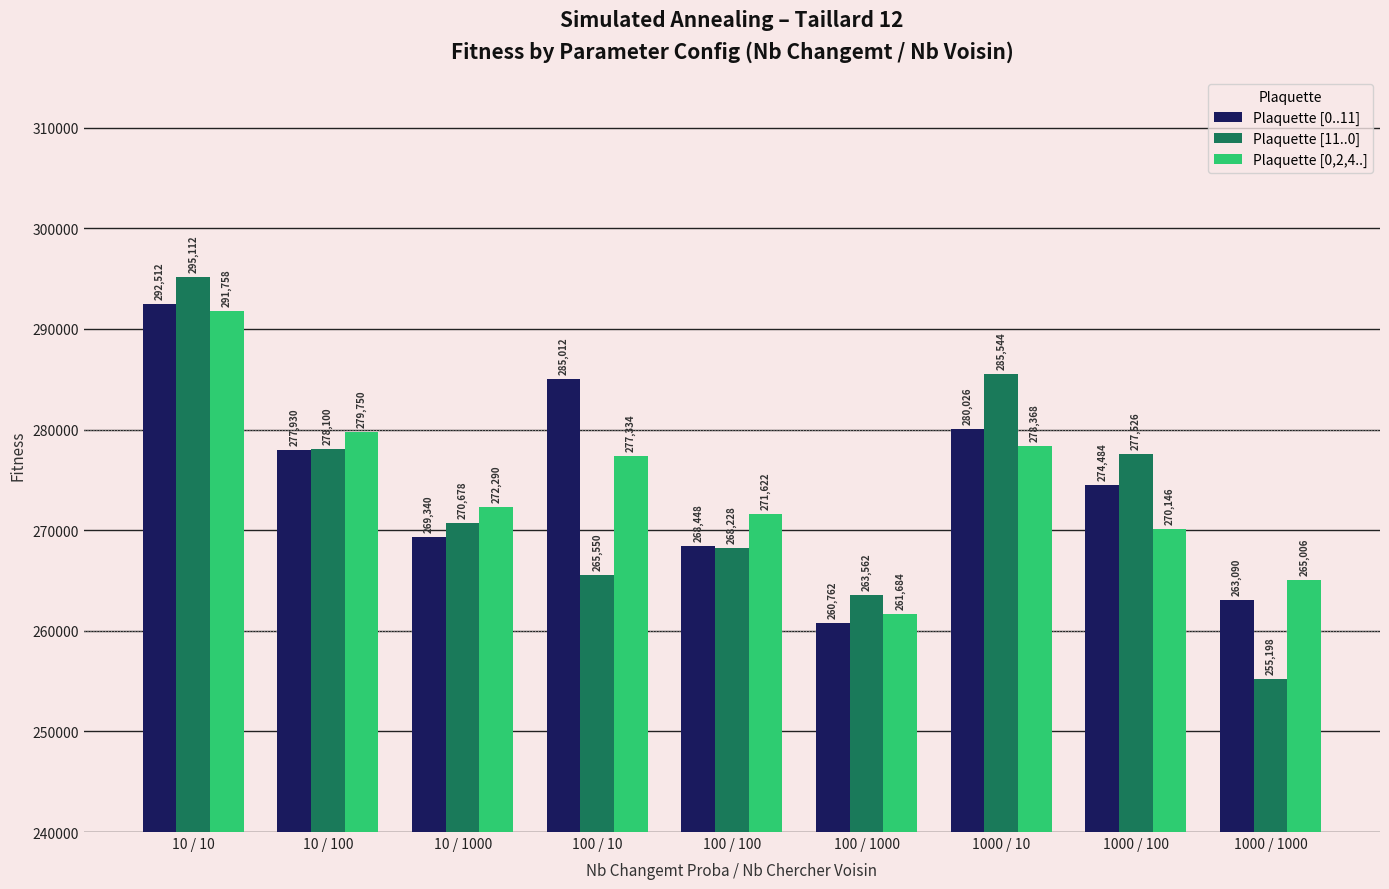

What is the spread (max minus min) of values at 10 / 1000?

2950